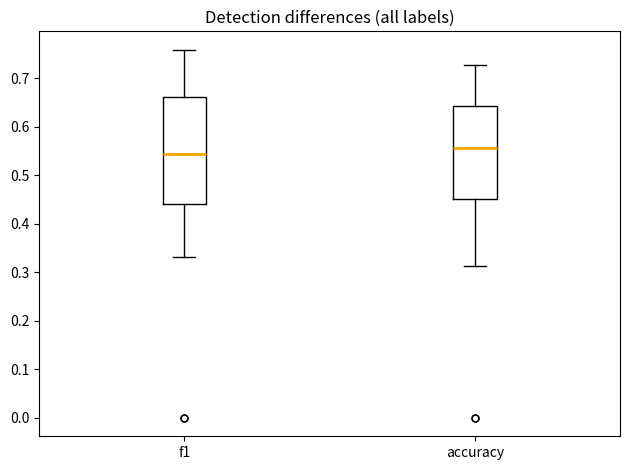

Reading left to right, transcribe this box plot: for each box, give where its median line is, the range the box spans, and where its two whiskers end, as read against the y-axis. The values are not printed on the chart, so give them approximately, as read against the axis.

f1: median 0.54, box 0.44 to 0.66, whiskers 0.33 to 0.76
accuracy: median 0.56, box 0.45 to 0.64, whiskers 0.31 to 0.73